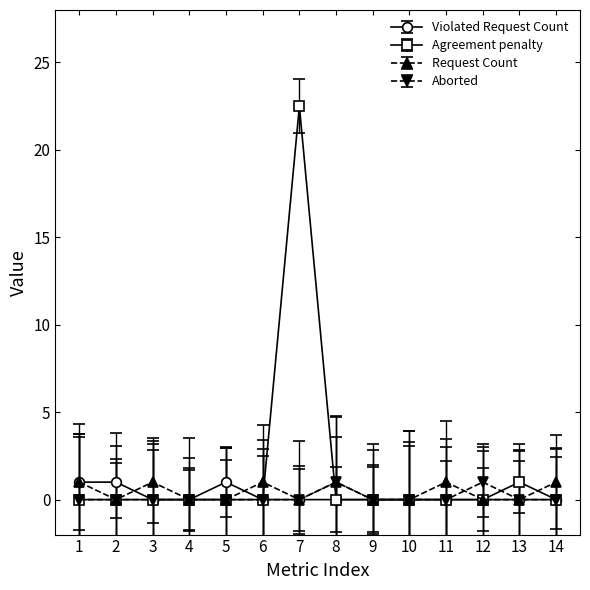

Count the number of categories in the chart.

14